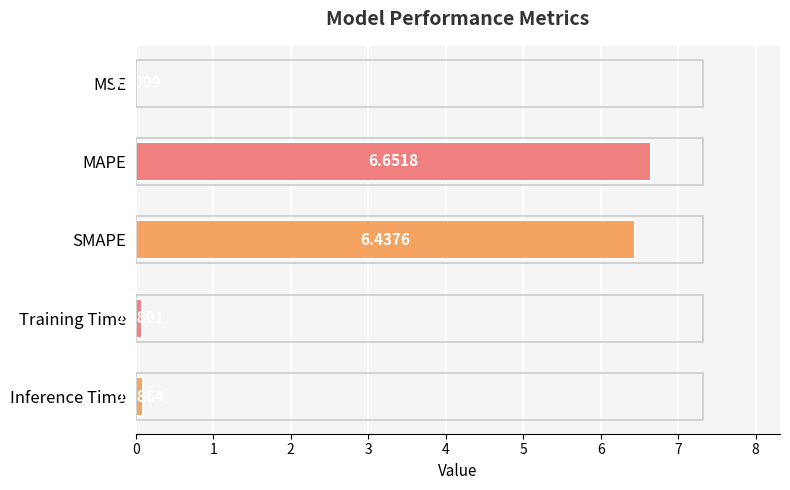

Which has a higher value, Inference Time or MAPE?

MAPE